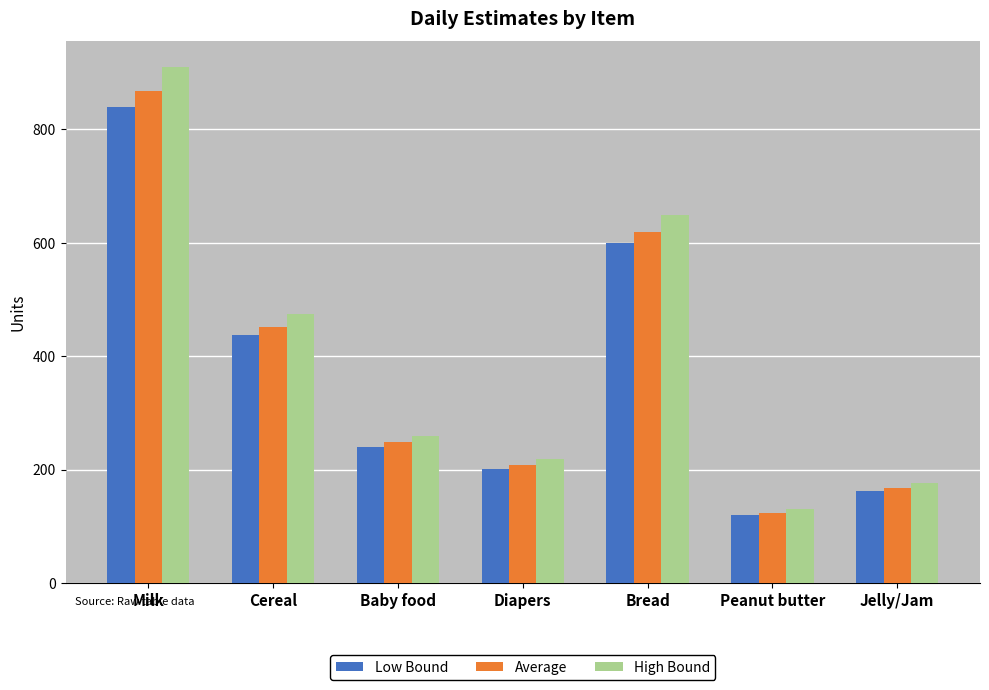

What is the value of the High Bound bar at the 1st from the left?

910.0